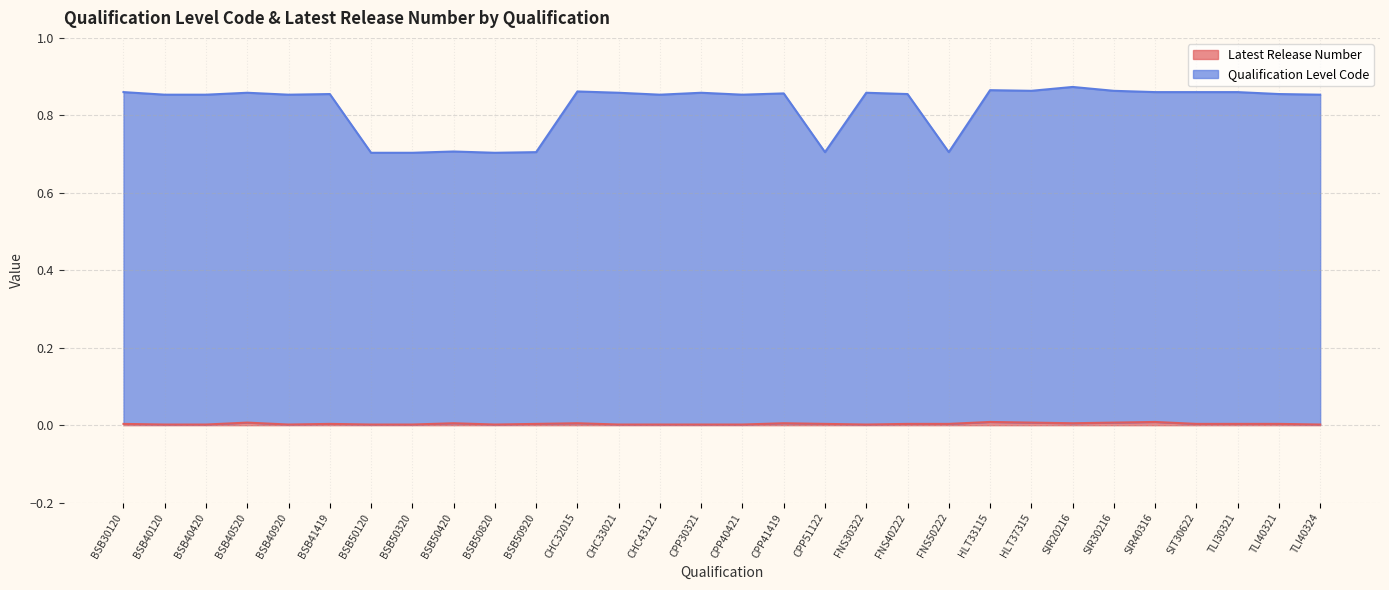

What is the total value across all series at CHC33021?

0.9